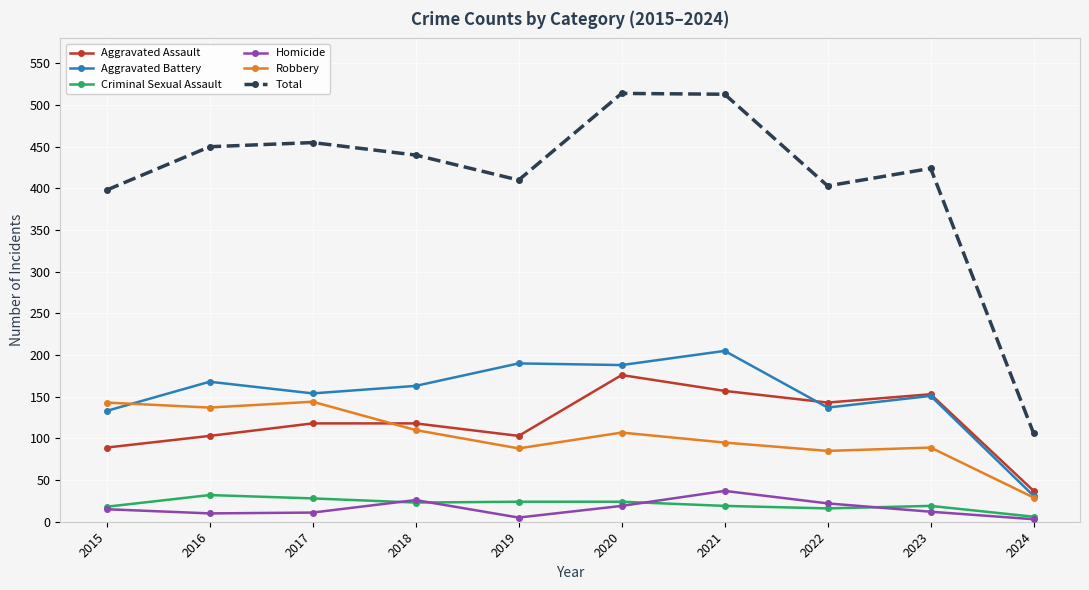

How many values in the Homicide series are below 15?

5